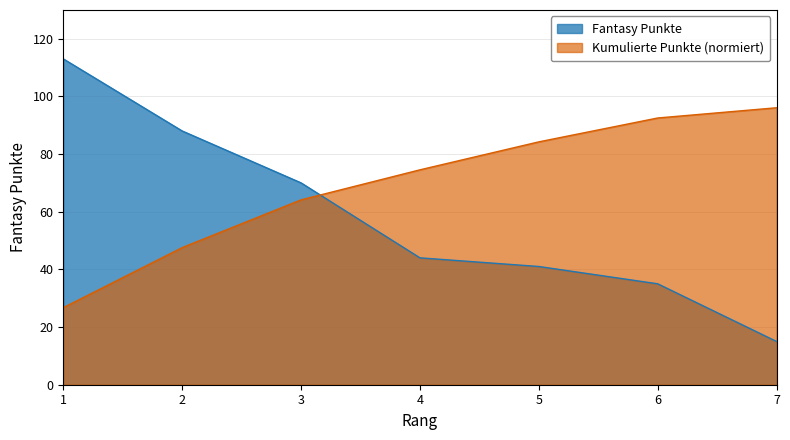

List the labels in order of value, smallest first.

7, 6, 5, 4, 3, 2, 1